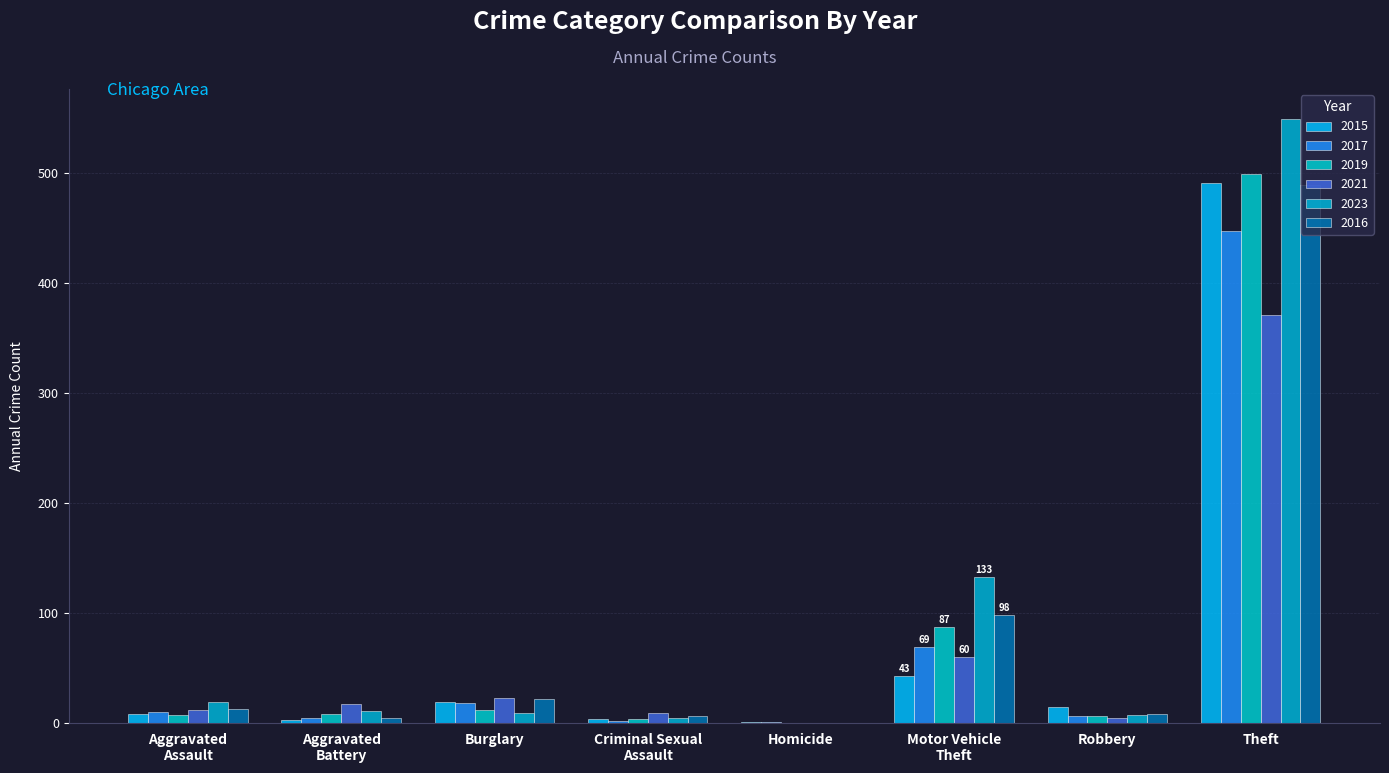

The value of 2021 at Criminal Sexual
Assault is 2. True or false?

False